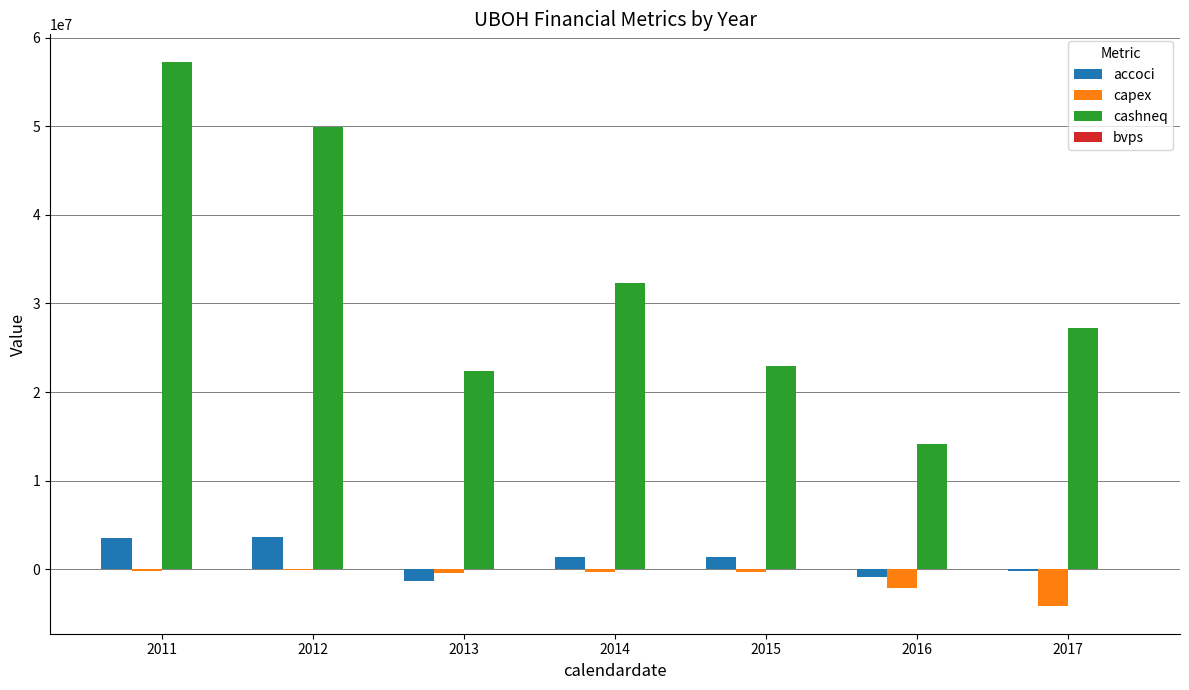

Where is cashneq nearest to the value 35736487?

2014